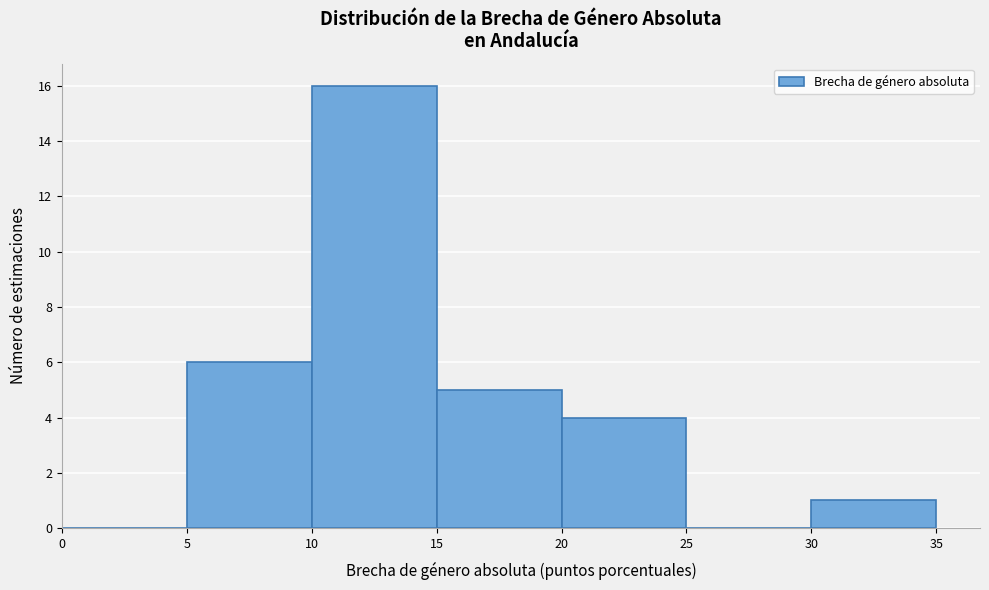

Reading left to right, transcribe this chart: for each bar, give the range it covers on the x-axis and its height. The values are not printed on the chart, so give them approximately, as read against the axis.

0 to 5: 0
5 to 10: 6
10 to 15: 16
15 to 20: 5
20 to 25: 4
25 to 30: 0
30 to 35: 1